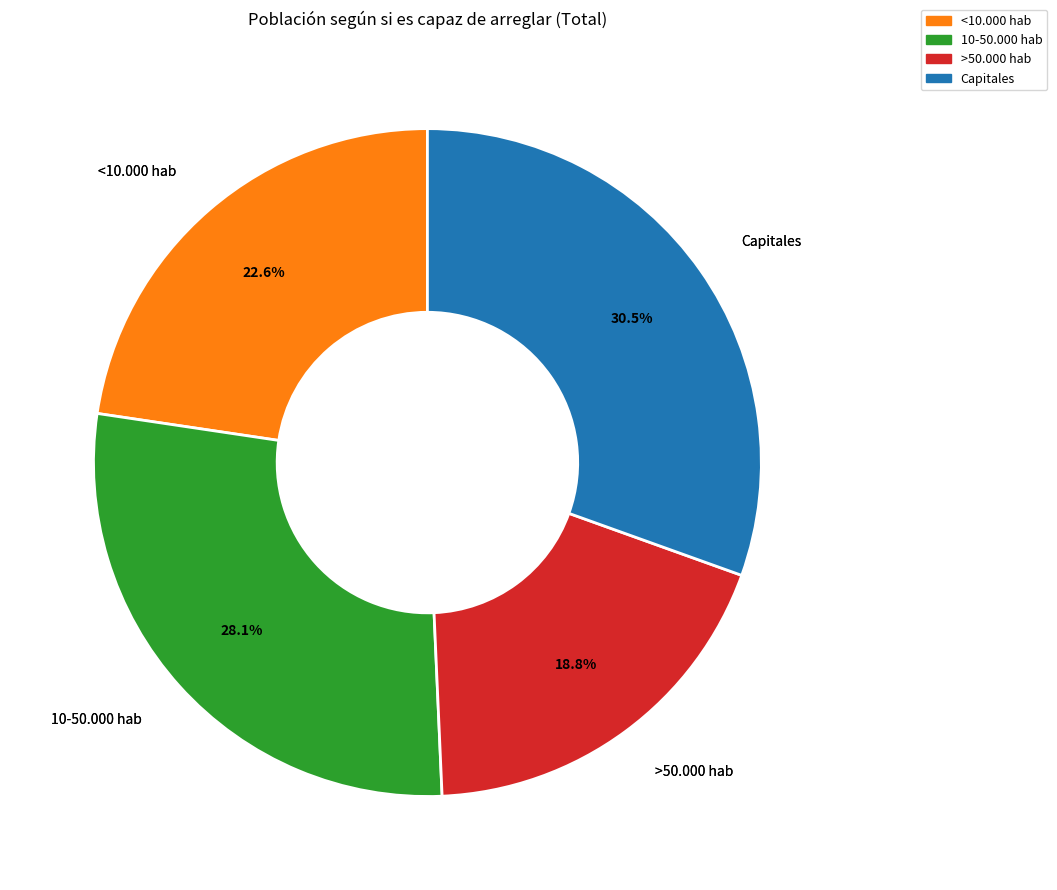

Does any single category account for the majority?

No